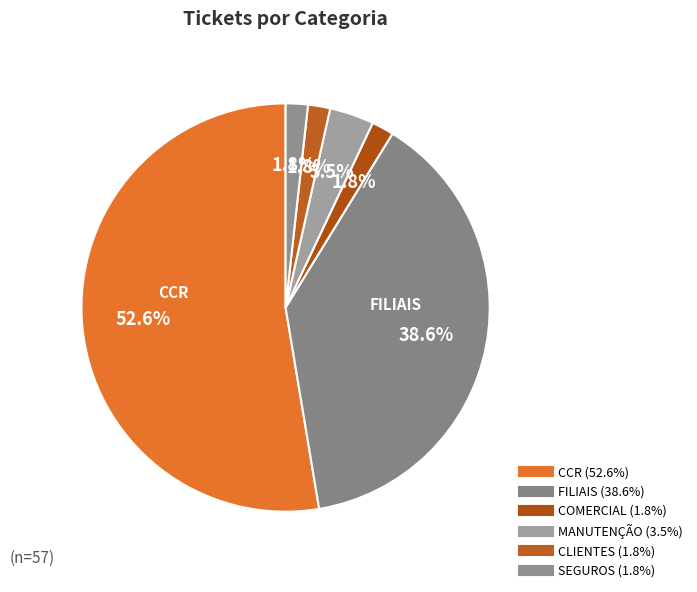

Is it true that CCR is 40% of the pie?

False